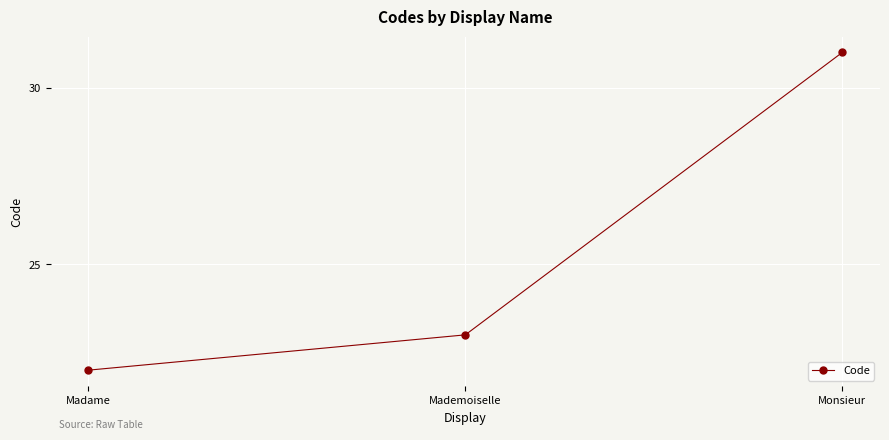

Reading left to right, list all the values displayed in this chart.

22	23	31